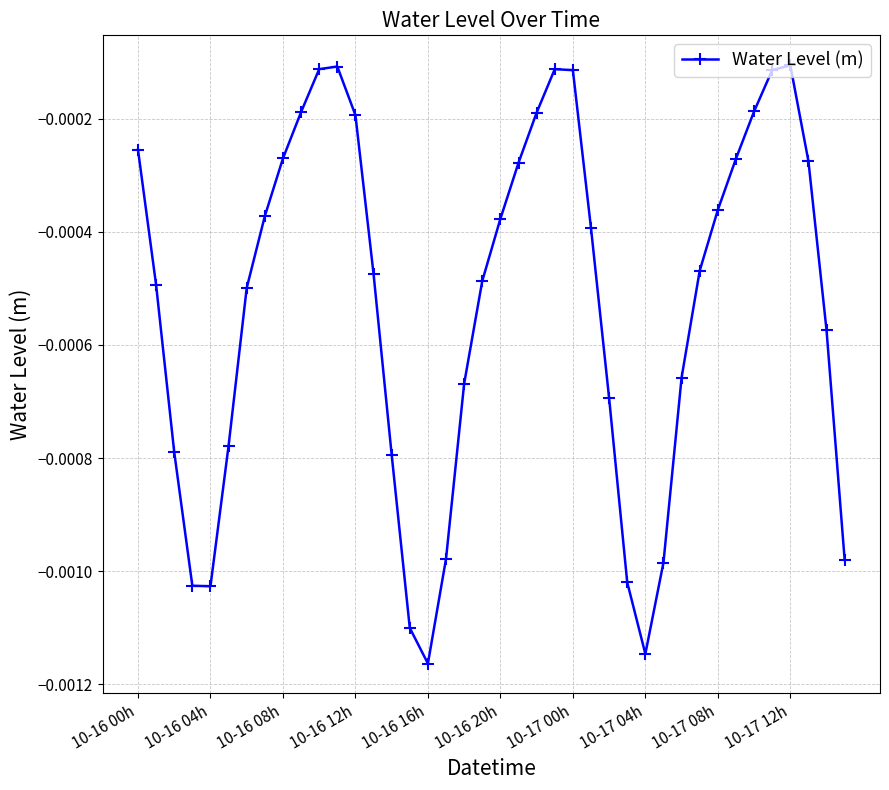

Does the chart display data point markers on the line(s)?

Yes